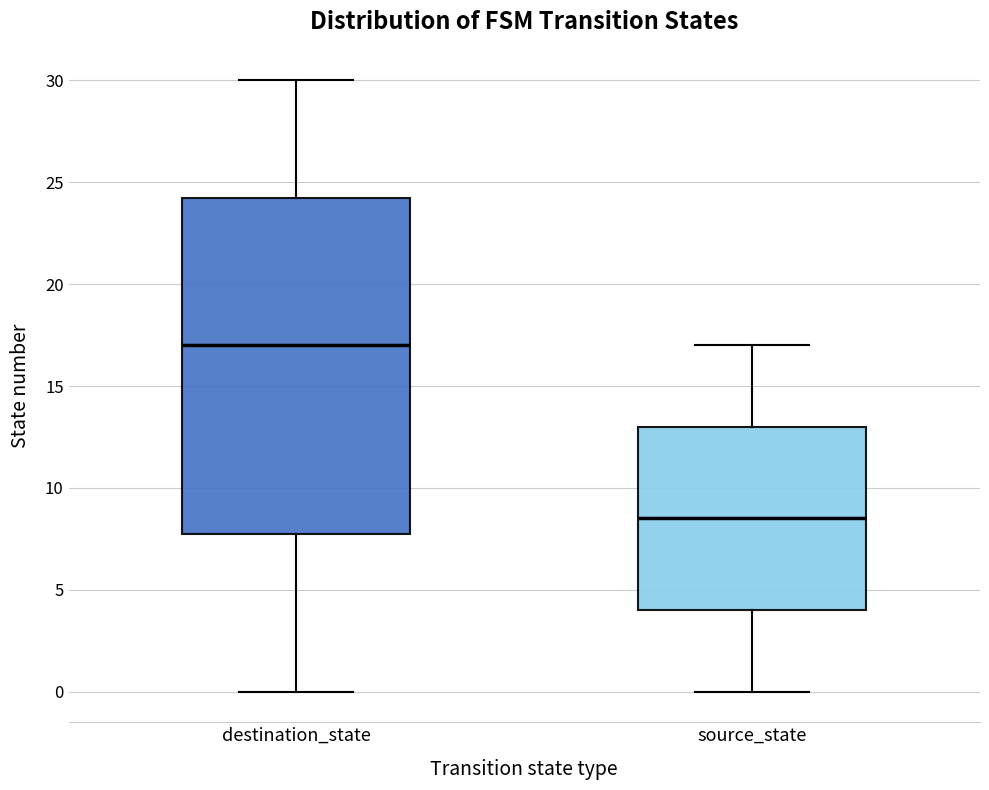

Which box is the tallest, from its lower edge to its upper edge?

destination_state